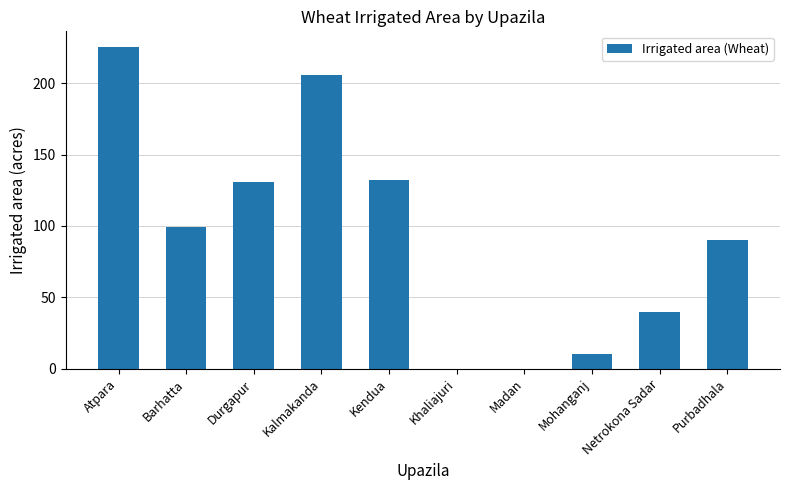

How many data points does each series have?

10